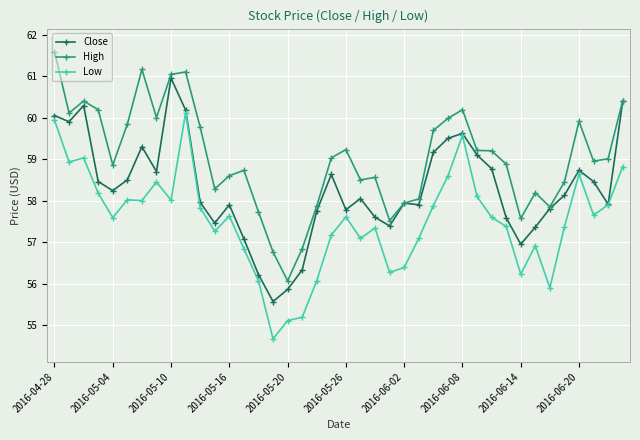

Rank the series by their maximum value, from lowest to highest.

Low, Close, High